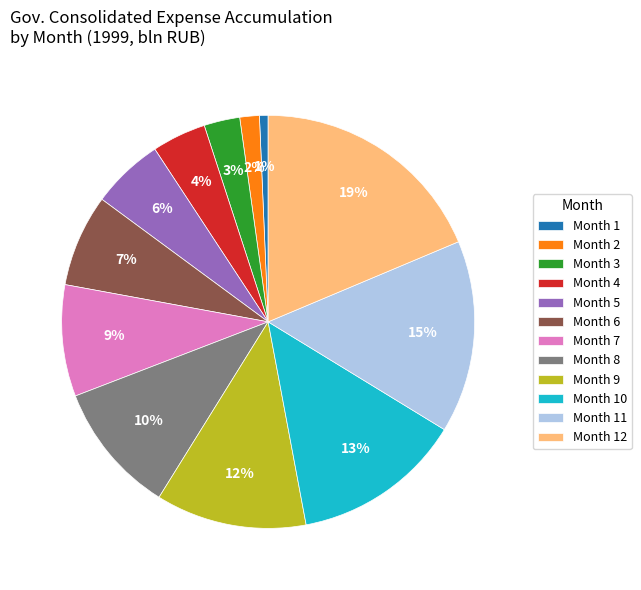

Does any single category account for the majority?

No